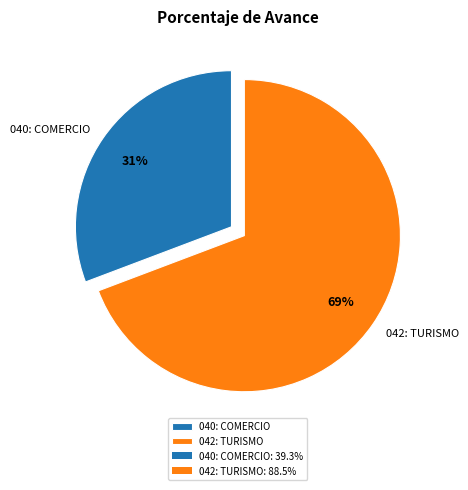

Is it true that 040: COMERCIO is 40% of the pie?

False